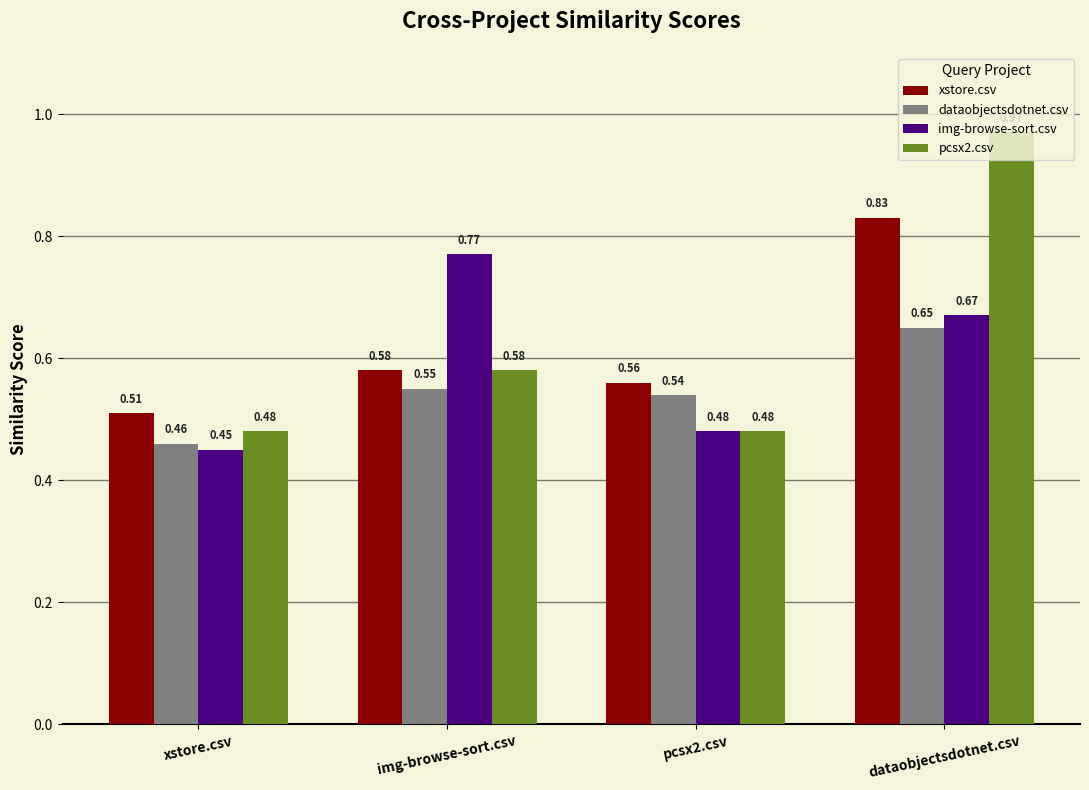

Is the value of xstore.csv at pcsx2.csv greater than the value of pcsx2.csv at dataobjectsdotnet.csv?

No